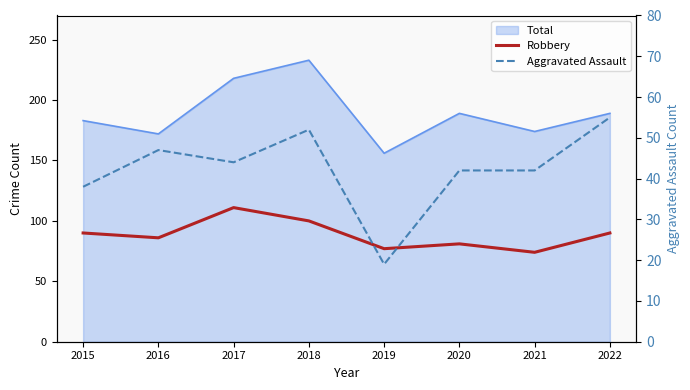

Where is the first local maximum for Robbery?

2017